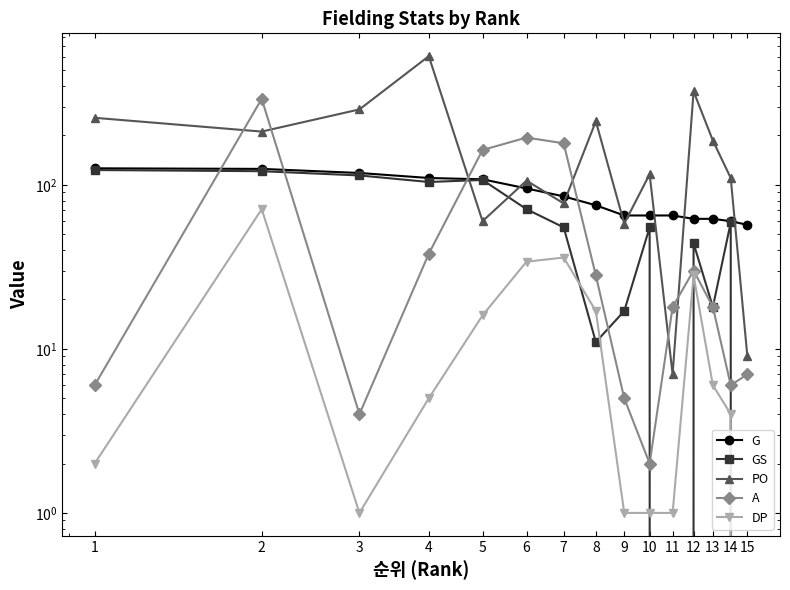

What are all the series names shown in the legend?

G, GS, PO, A, DP